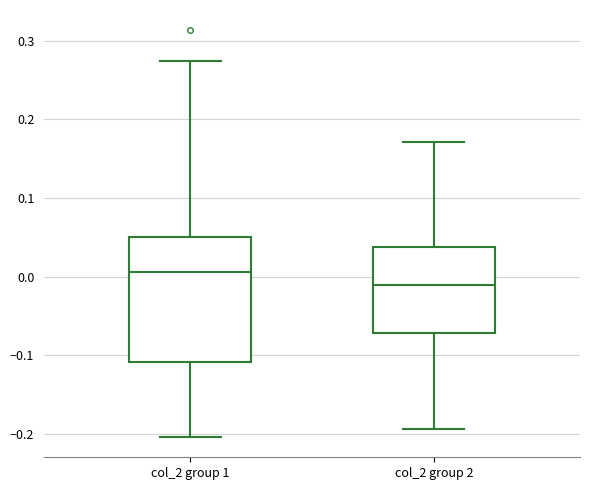

Where is the upper edge of the box for col_2 group 1 on the y-axis? The values are not printed on the chart, so give them approximately, as read against the axis.

0.05